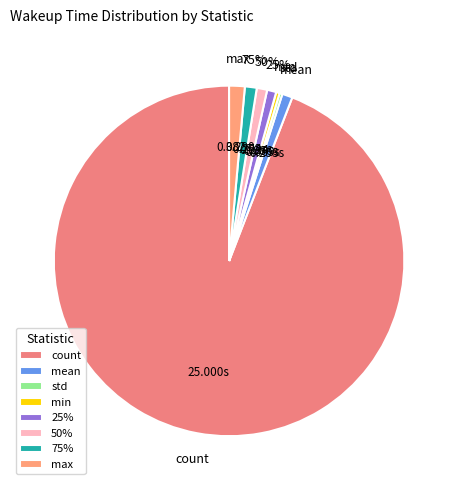

What percentage do max and mean together represent?

2.4%